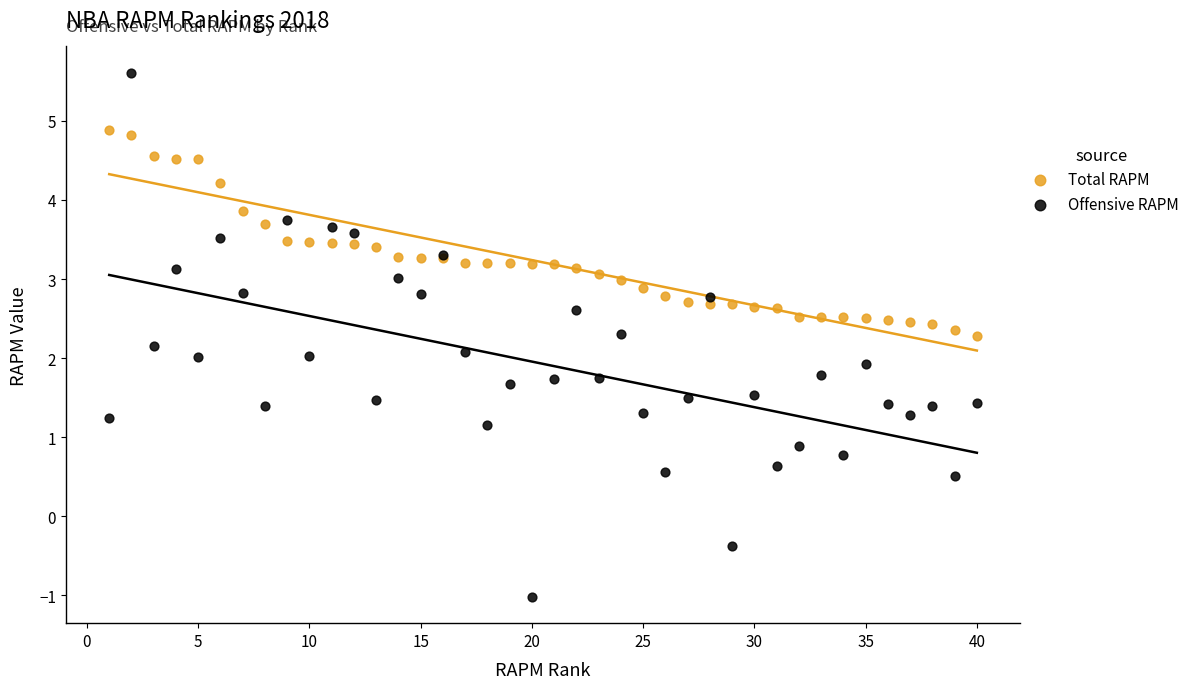

Which series contains the highest Y value?

Offensive RAPM